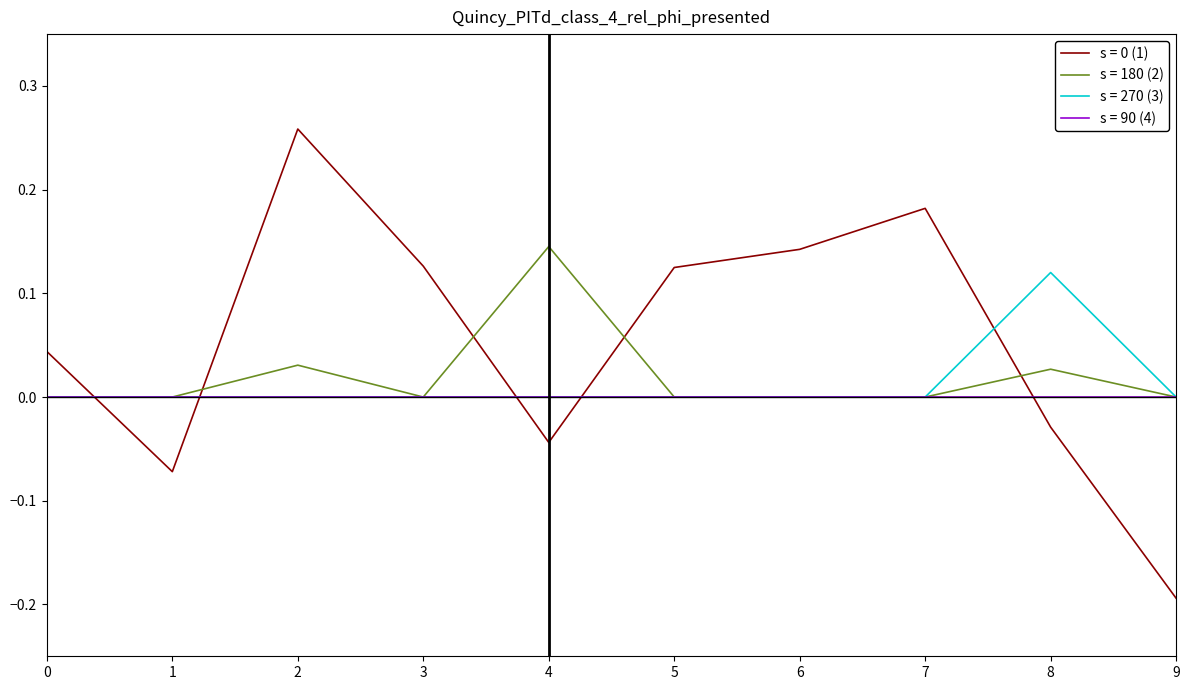

True or false: s = 0 (1) and s = 90 (4) cross at least once.

True